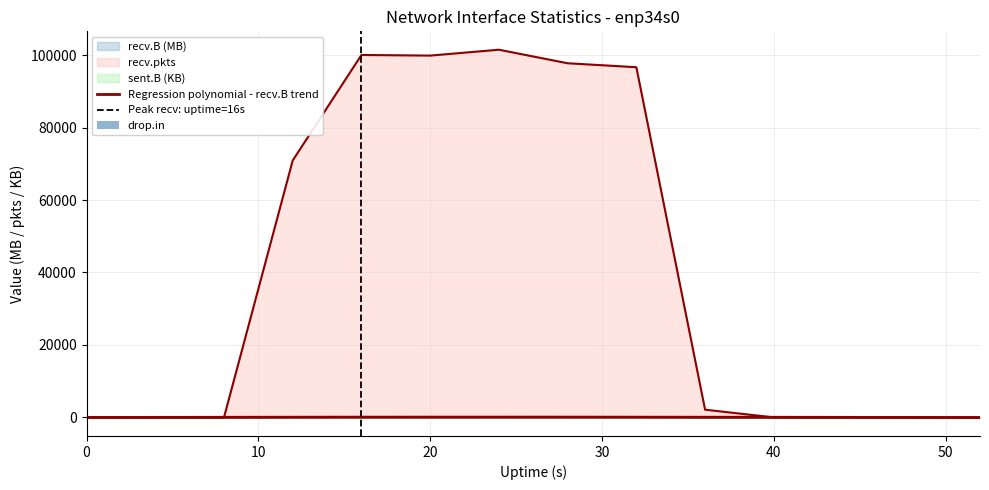

What is the highest value of the sent.B series?

0.5